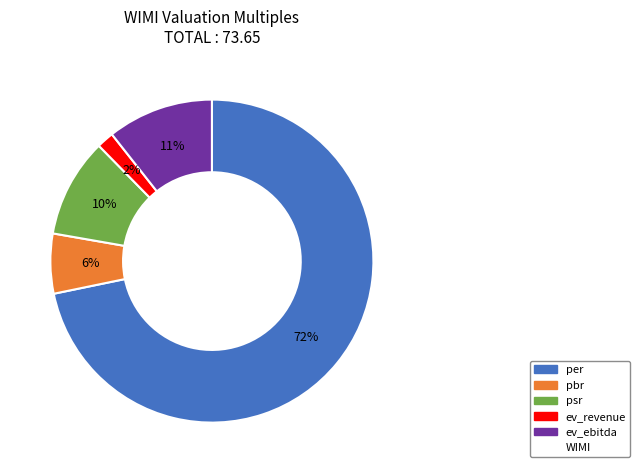

Is there any slice that represents more than half of the pie?

Yes